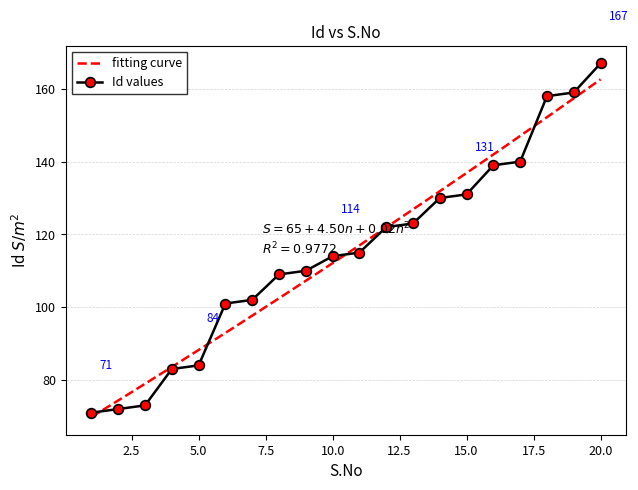

Between 18 and 17, which is larger?

18